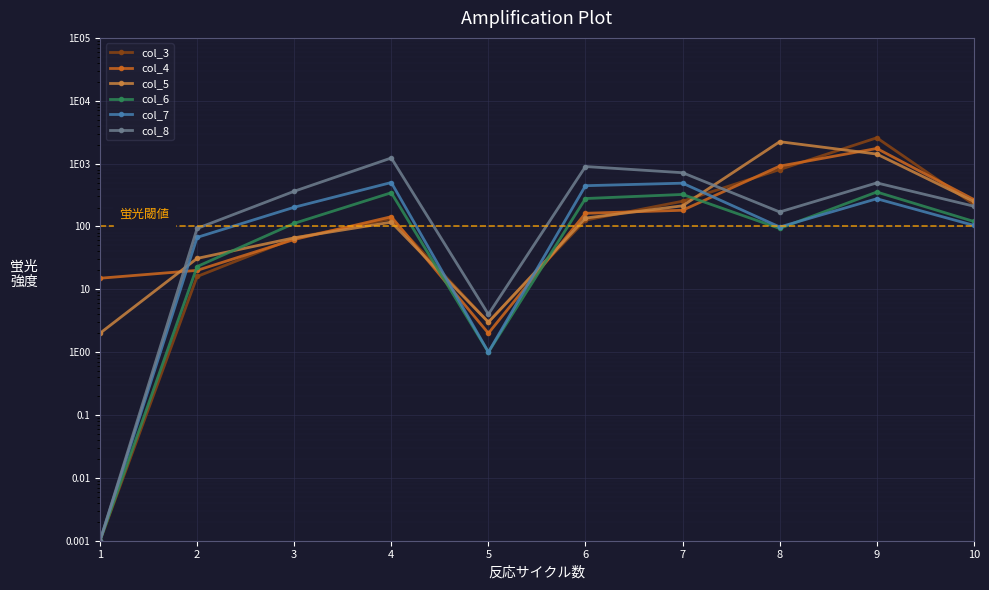

Where does the col_4 series first go above 162?

7